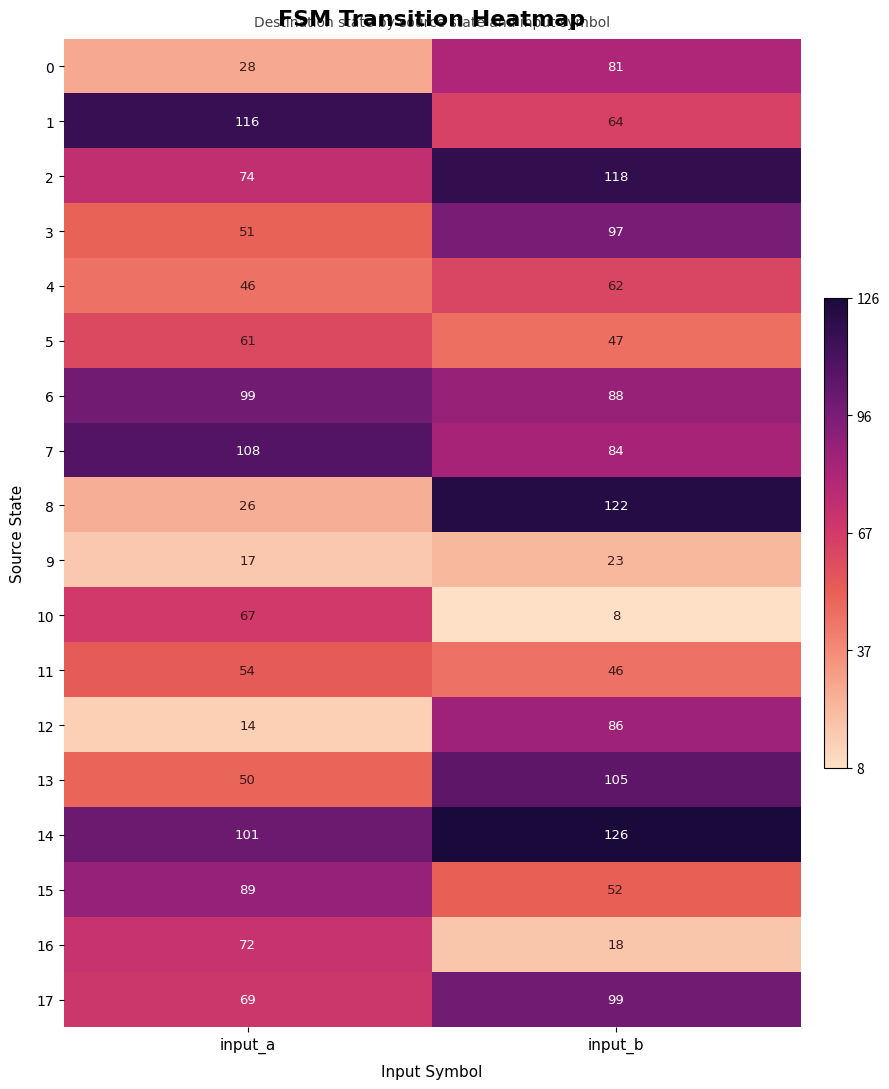

Which category has the lowest value in the 10 series?

input_b